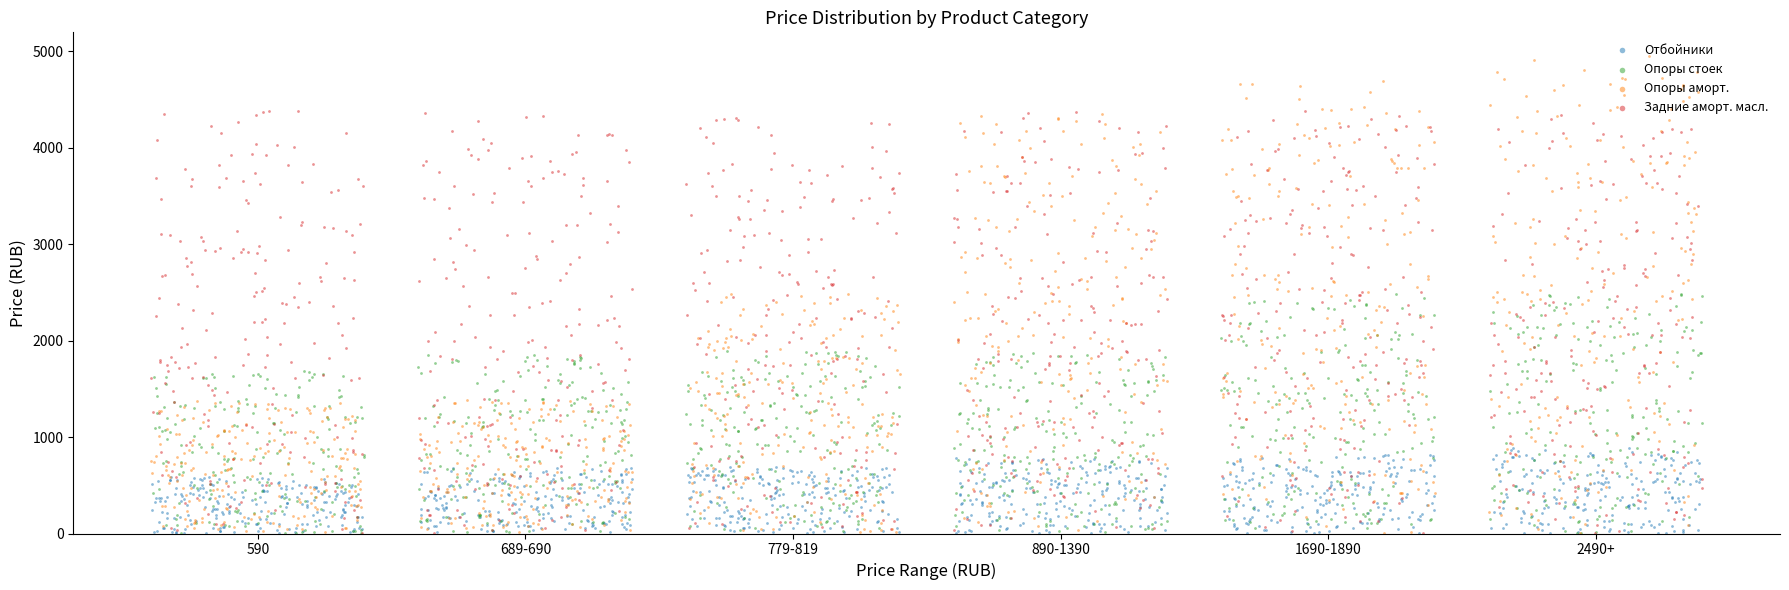

Which series has the largest total across all categories?

Задние аморт. масл.